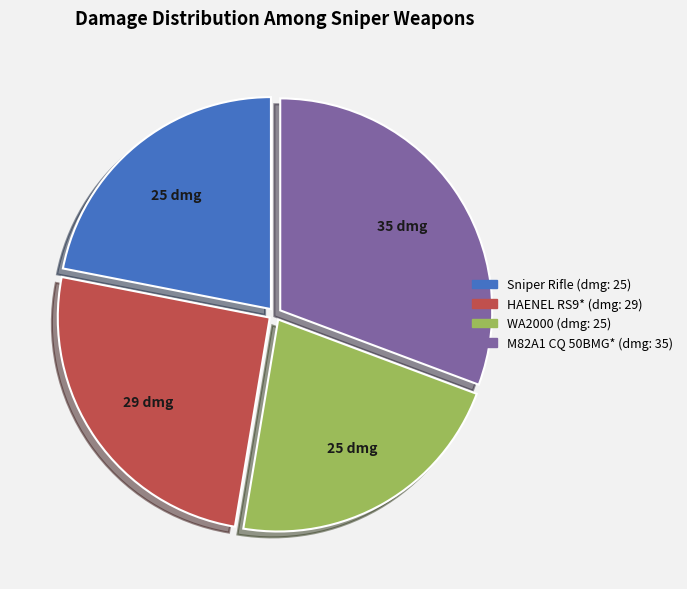

Does WA2000 account for over 50% of the chart?

No